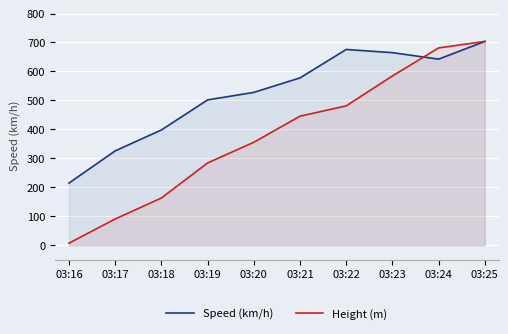

What is the sum of all Speed (km/h) values?

5233.8